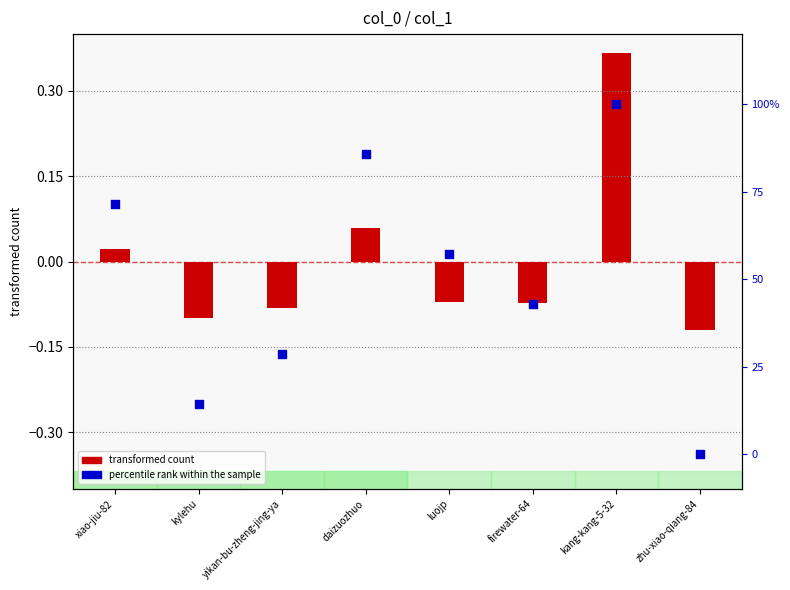

Which series has the largest total across all categories?

percentile rank within the sample